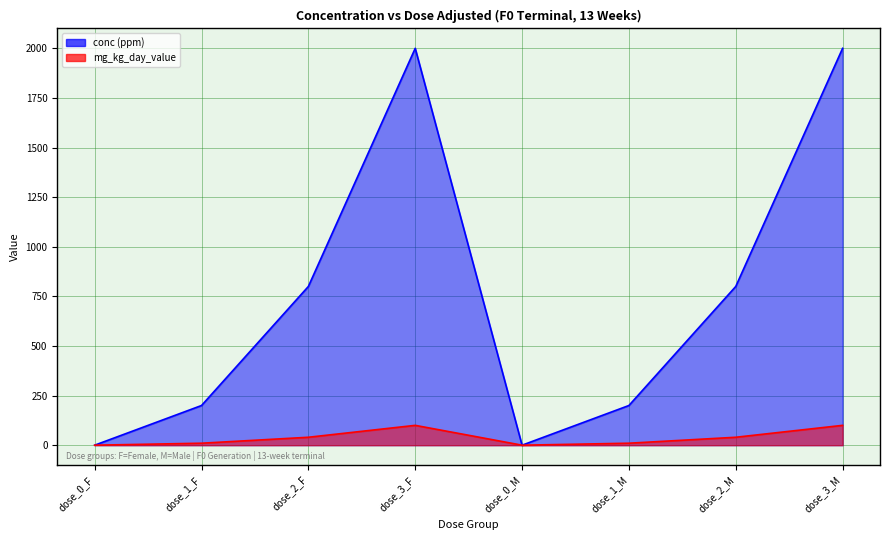

True or false: mg_kg_day_value has more than 1 interior local peaks.

False